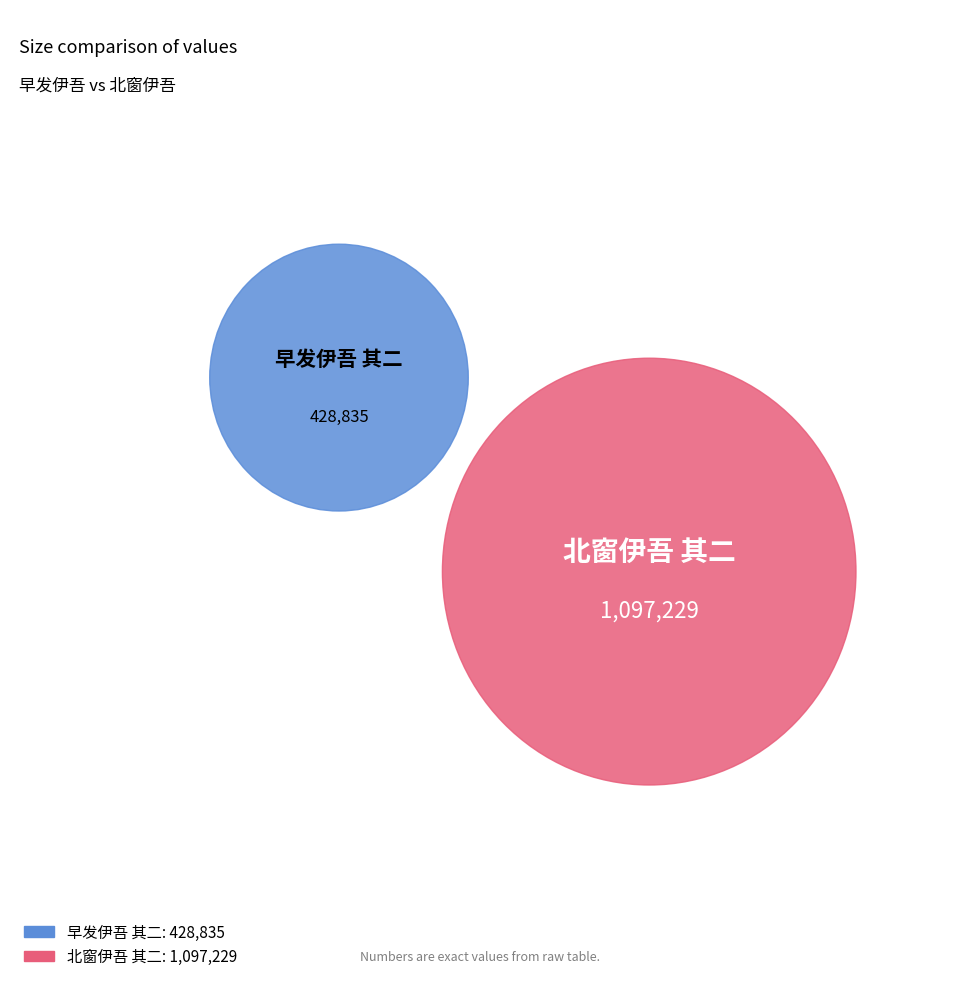

What is the largest slice in the pie chart?

北窗伊吾 其二